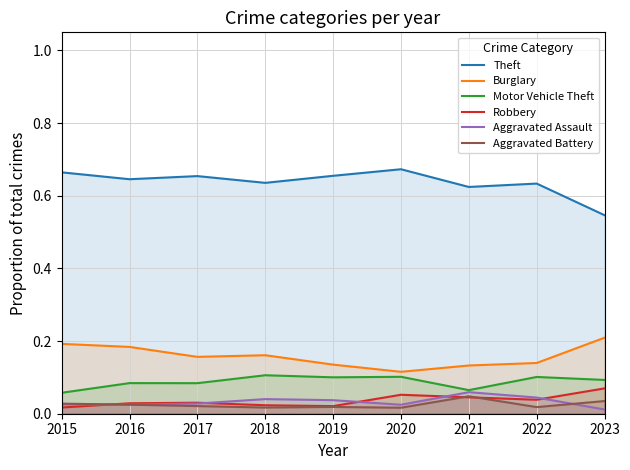

How many distinct data groups are displayed?

6